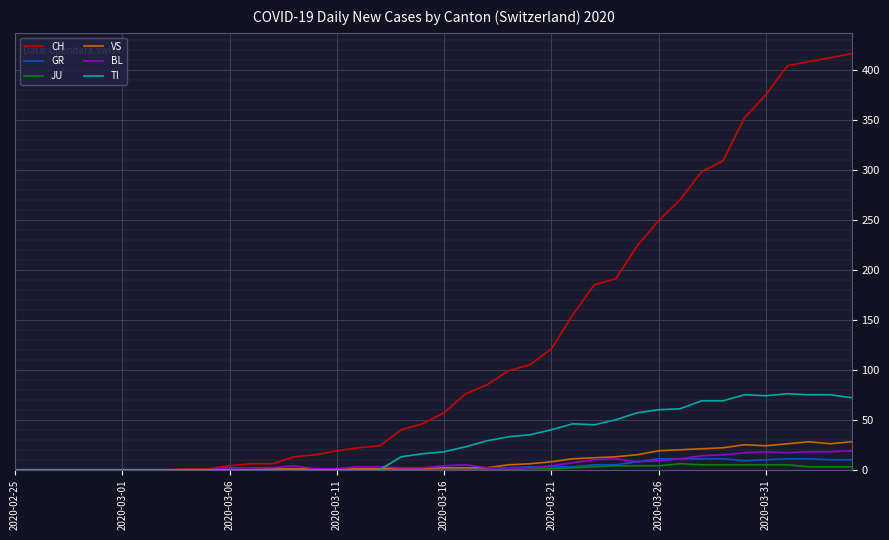

What are all the series names shown in the legend?

CH, GR, JU, VS, BL, TI